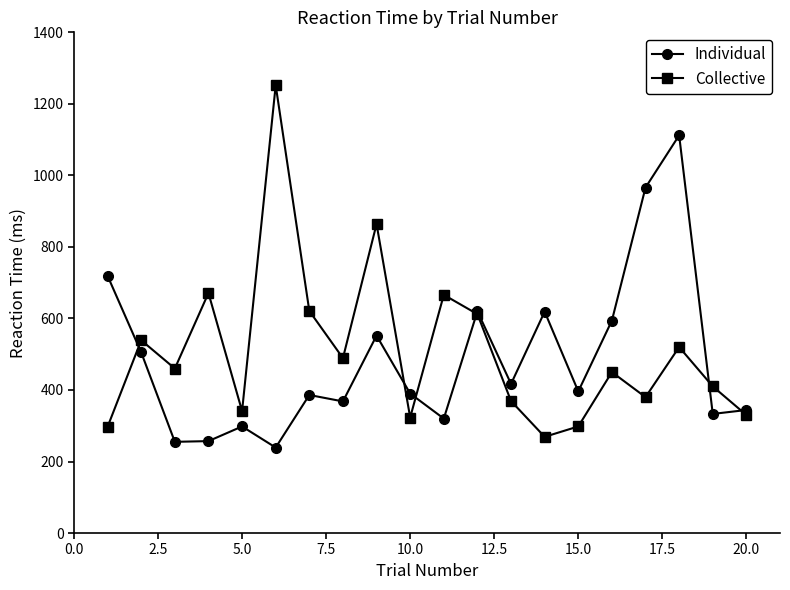

At how many categories does at least one series exceed 930?

3